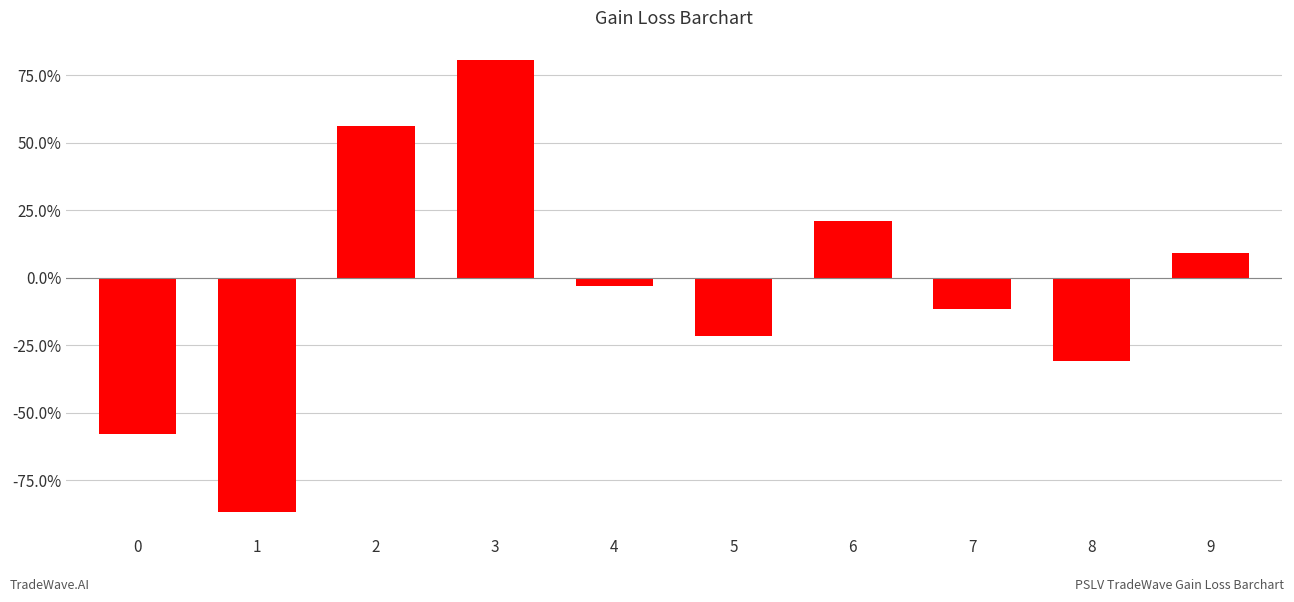

What is the approximate value at 0?

-0.6